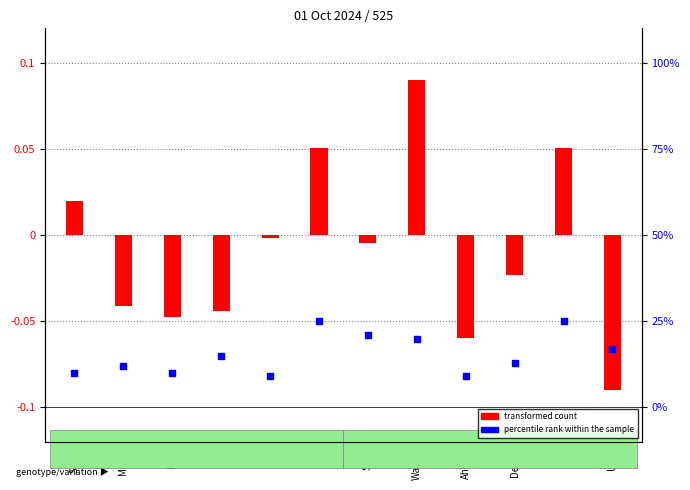

At which category is the sum across all series the highest?

Wawan